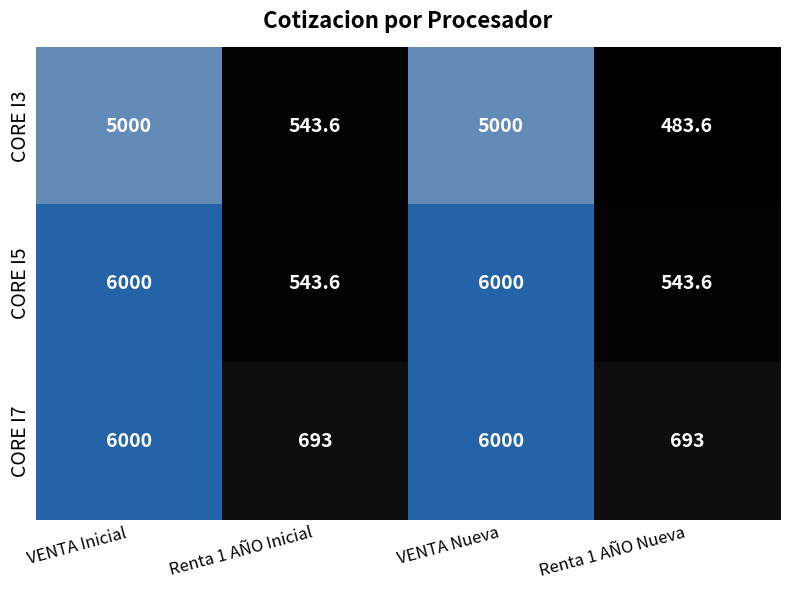

At which category does the chart reach its minimum across all series?

Renta 1 AÑO Nueva